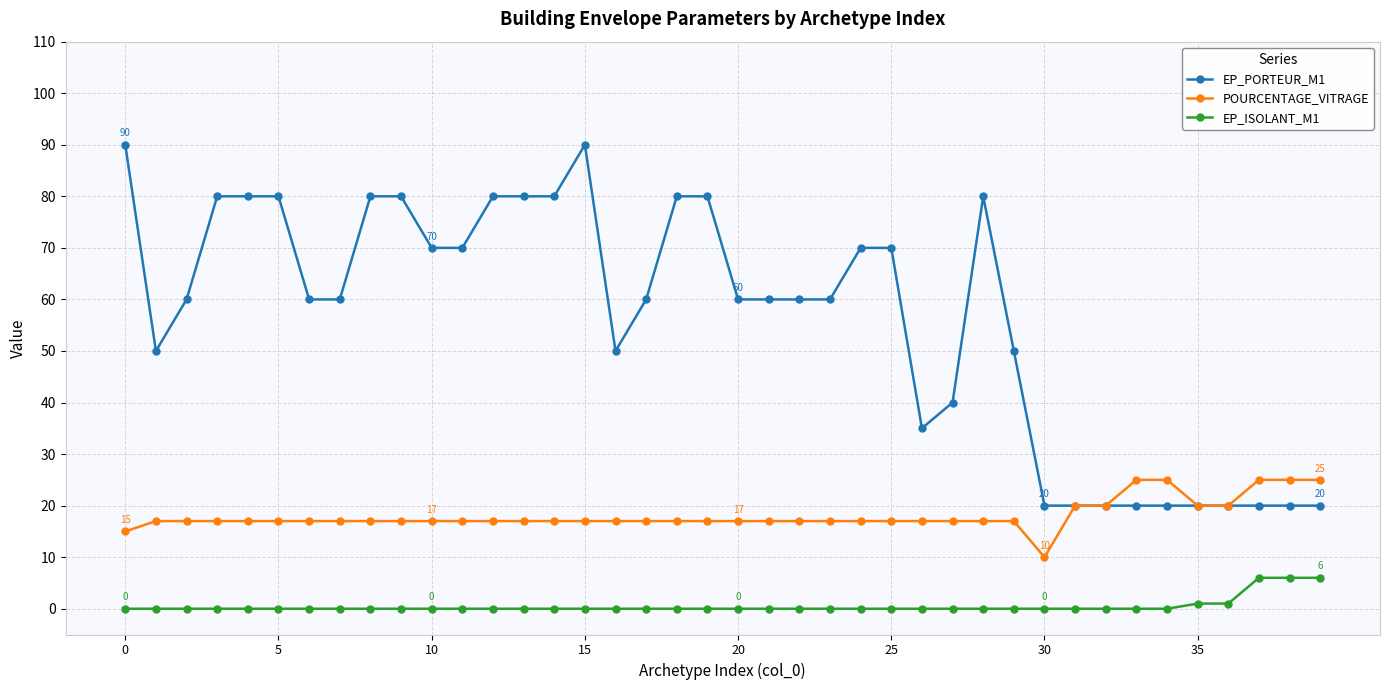

What is the minimum value for POURCENTAGE_VITRAGE?

10